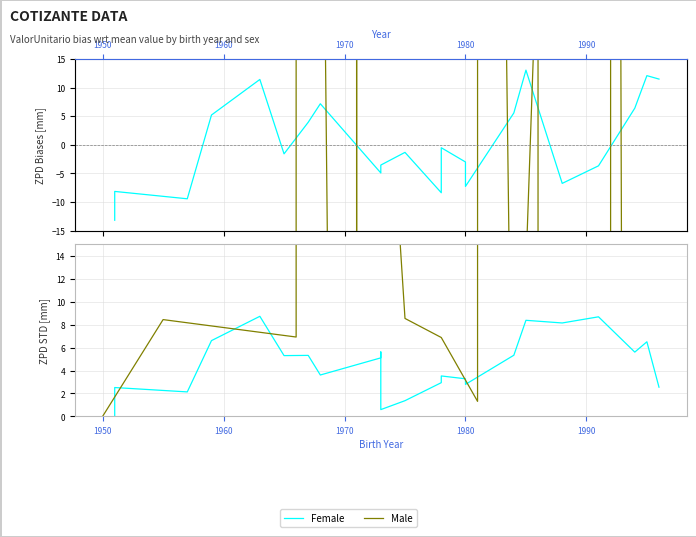

What are all the series names shown in the legend?

Female, Male